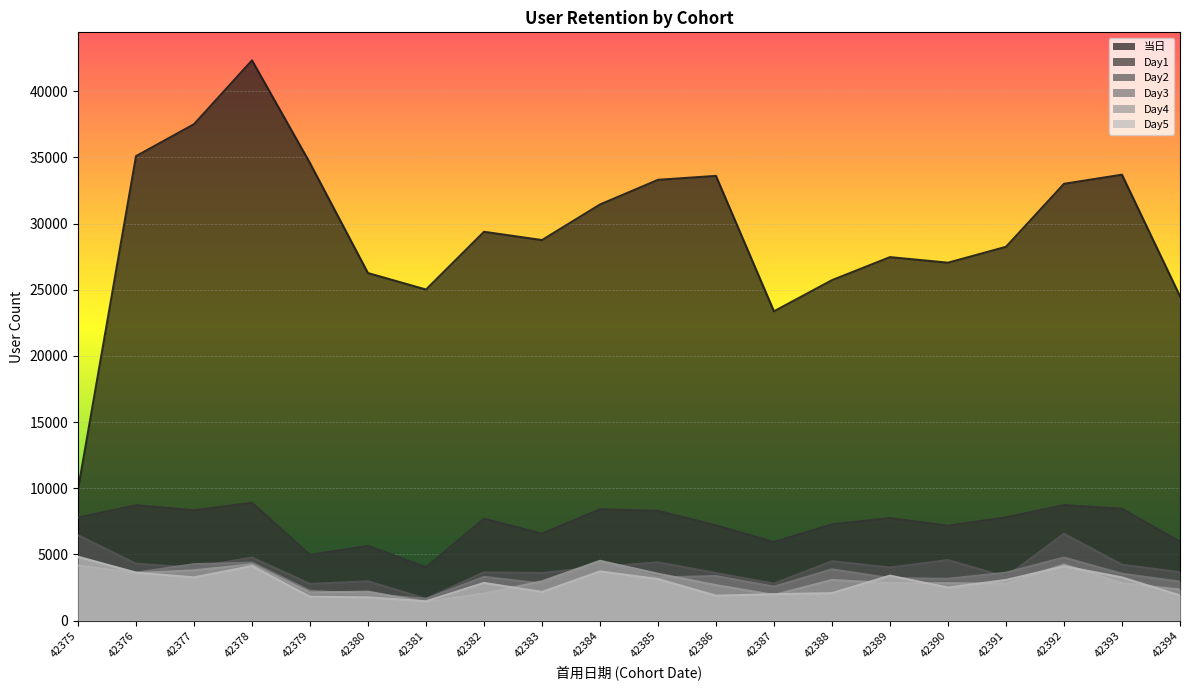

Is it true that Day2 equals 1371 at 42375?

False